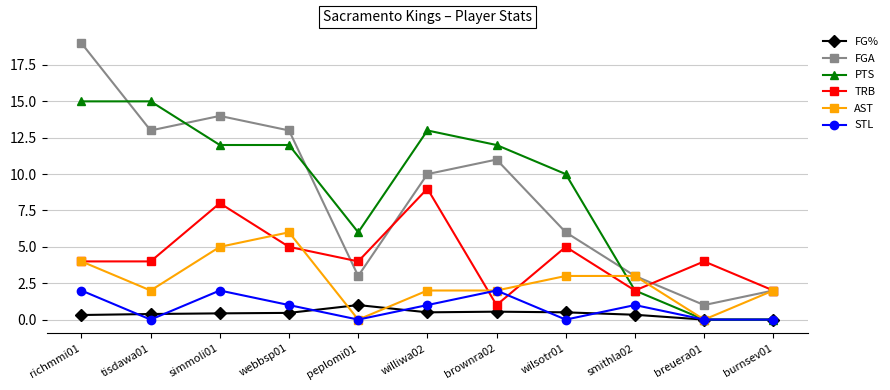

What position from the right is williwa02?

6